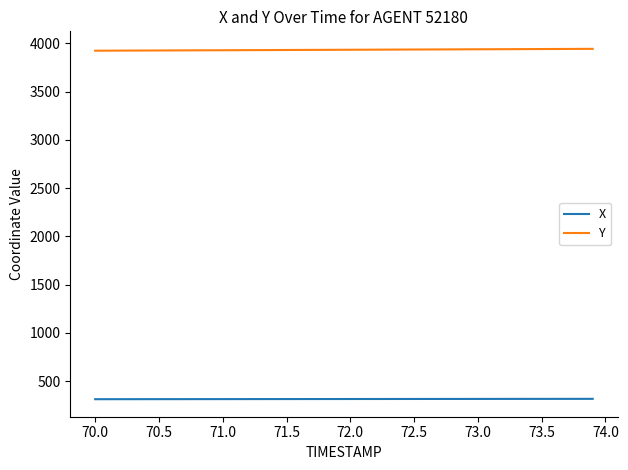

True or false: X and Y cross at least once.

False